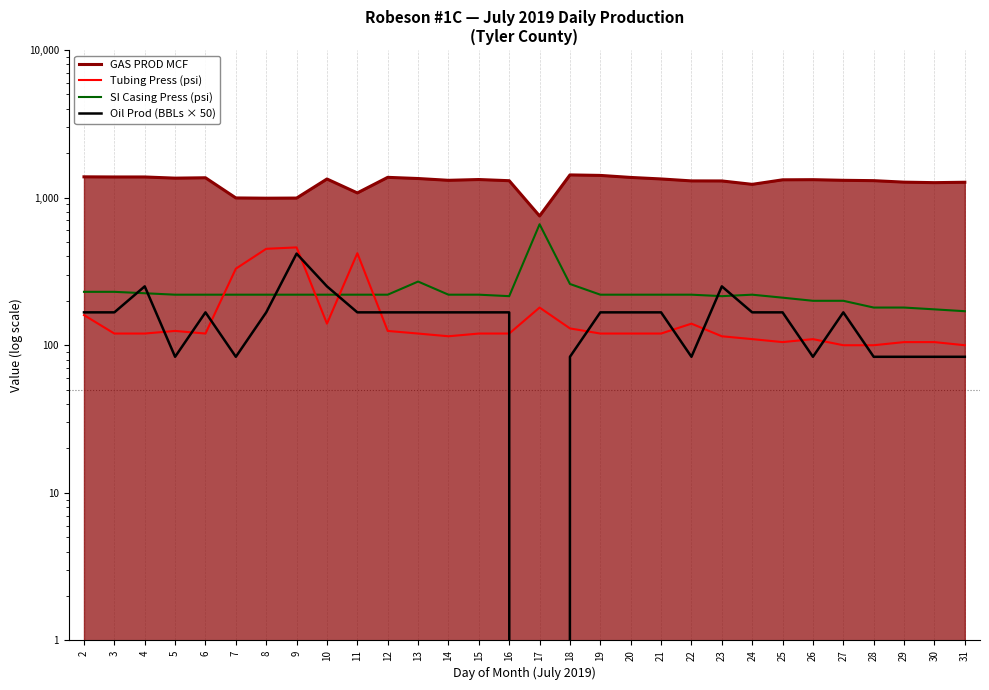

True or false: Oil Prod (BBLs × 50) and GAS PROD MCF cross at least once.

False